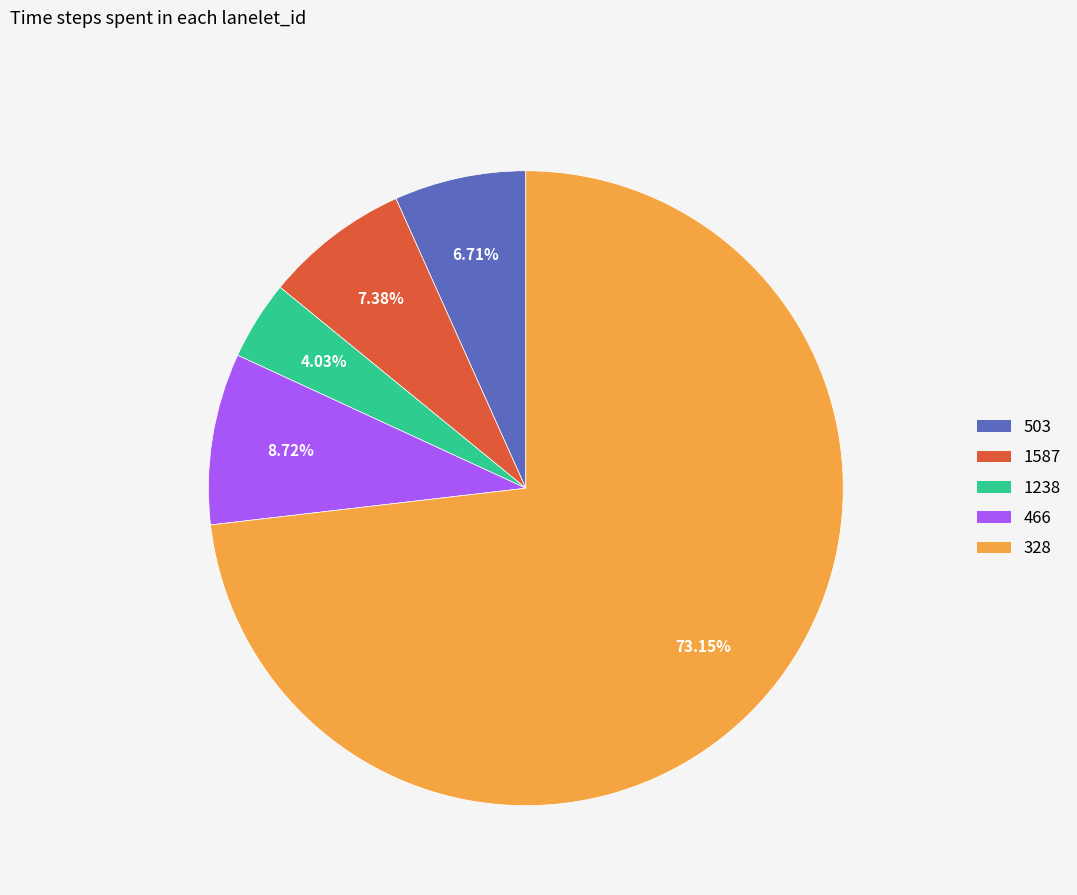

Is the sum of 1238 and 1587 greater than half?

No